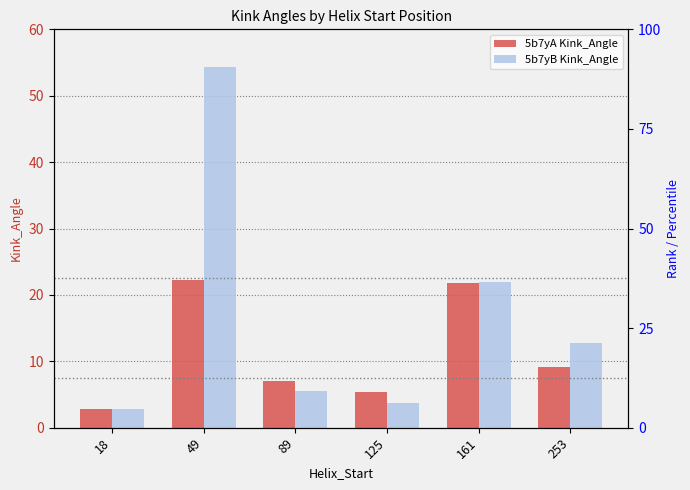

What is the total value across all series at 89?

12.6